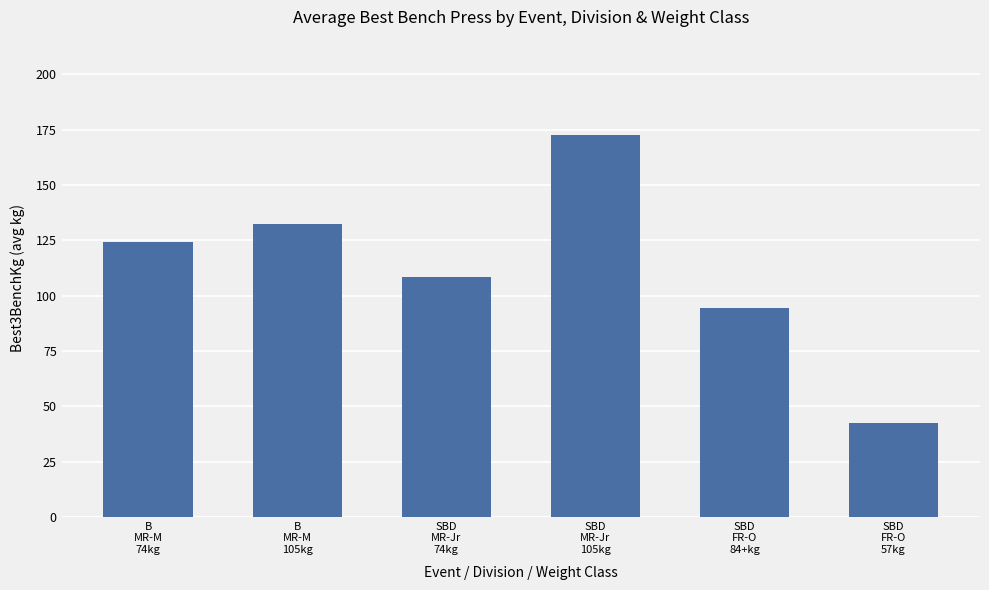

What is the change in value from B
MR-M
105kg to SBD
FR-O
84+kg?

-38.3